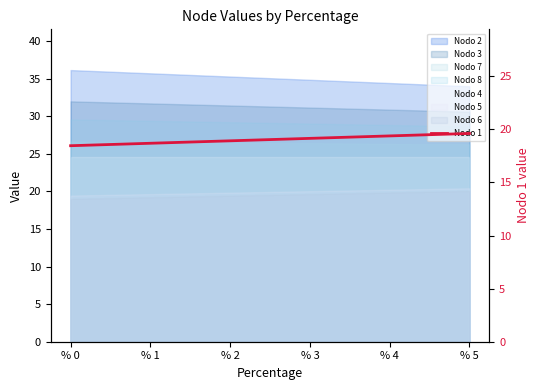

What is the change in value from % 0 to % 3?

+0.7